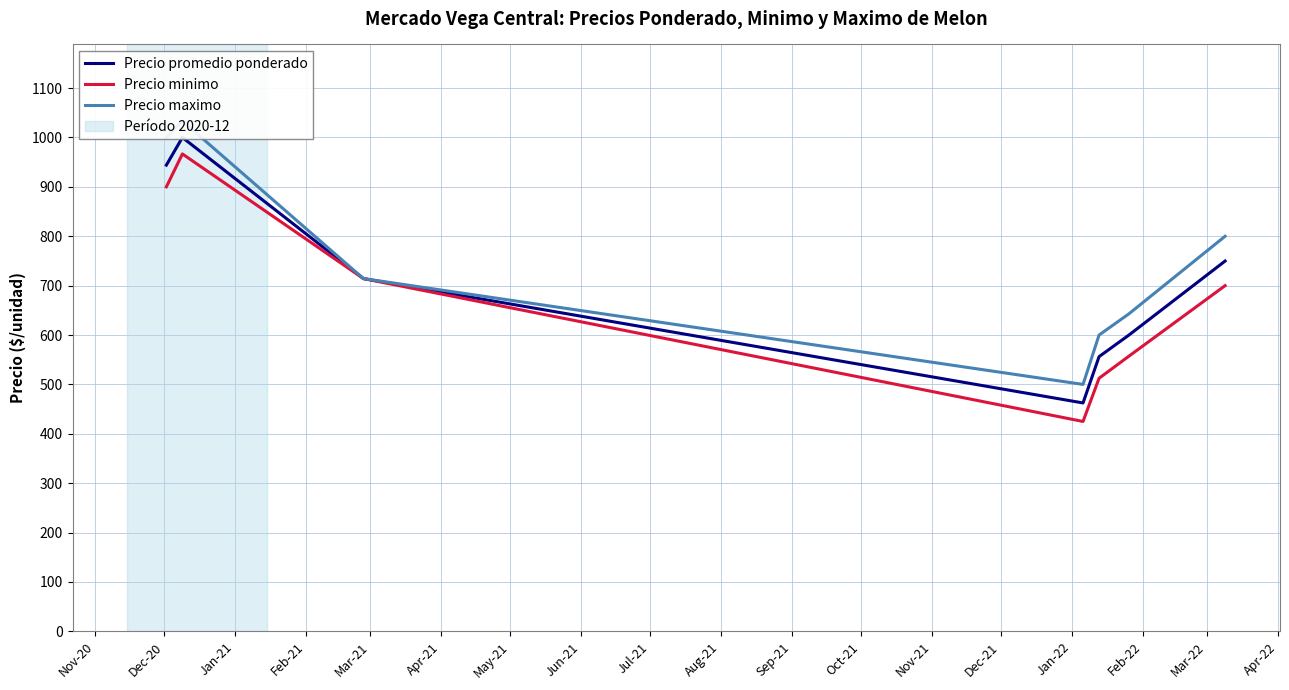

How many data points in Precio promedio ponderado are above 714?

4